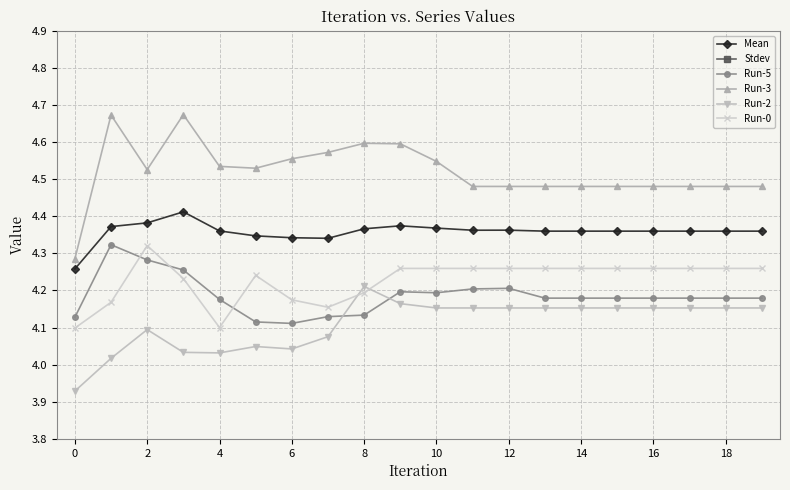

How many Run-5 values are between 4 and 5?

20